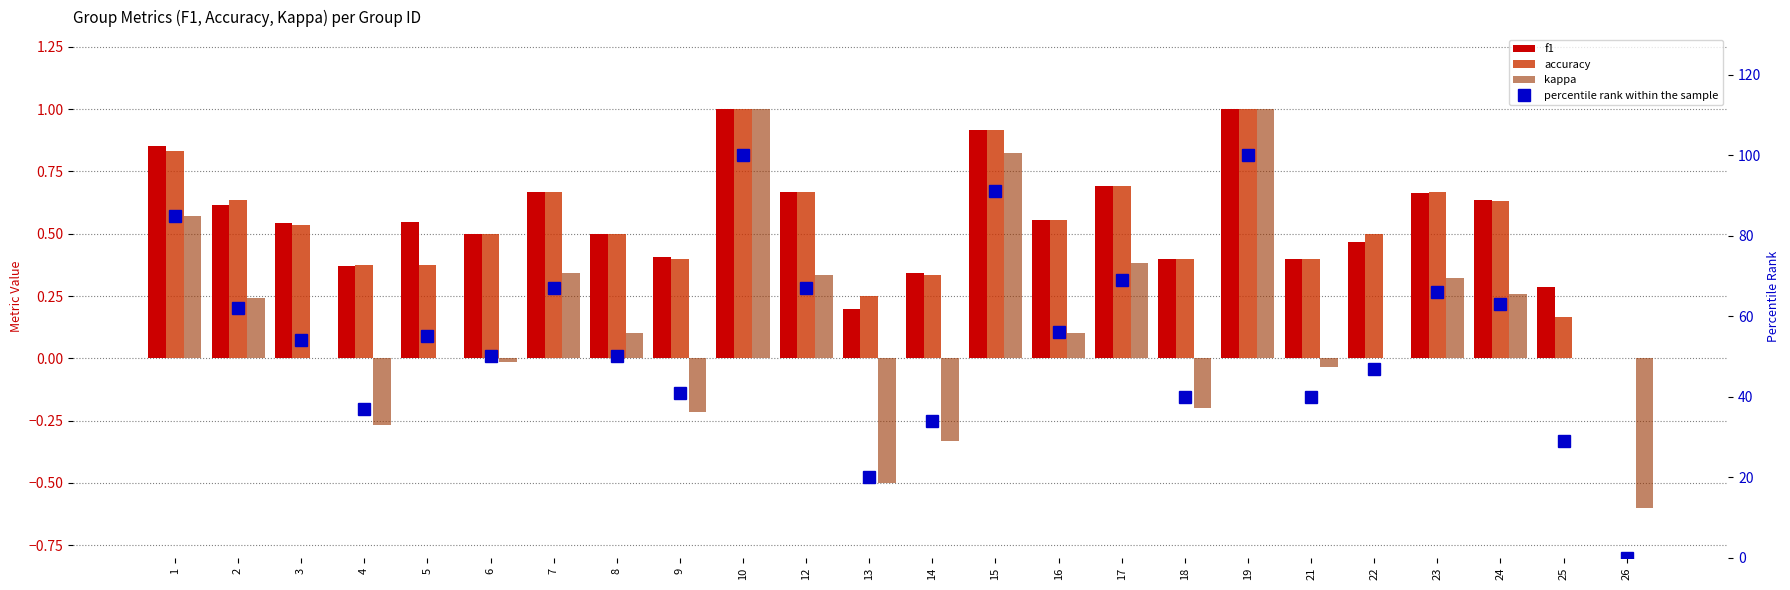

What is the total value across all series at 6?

51.0